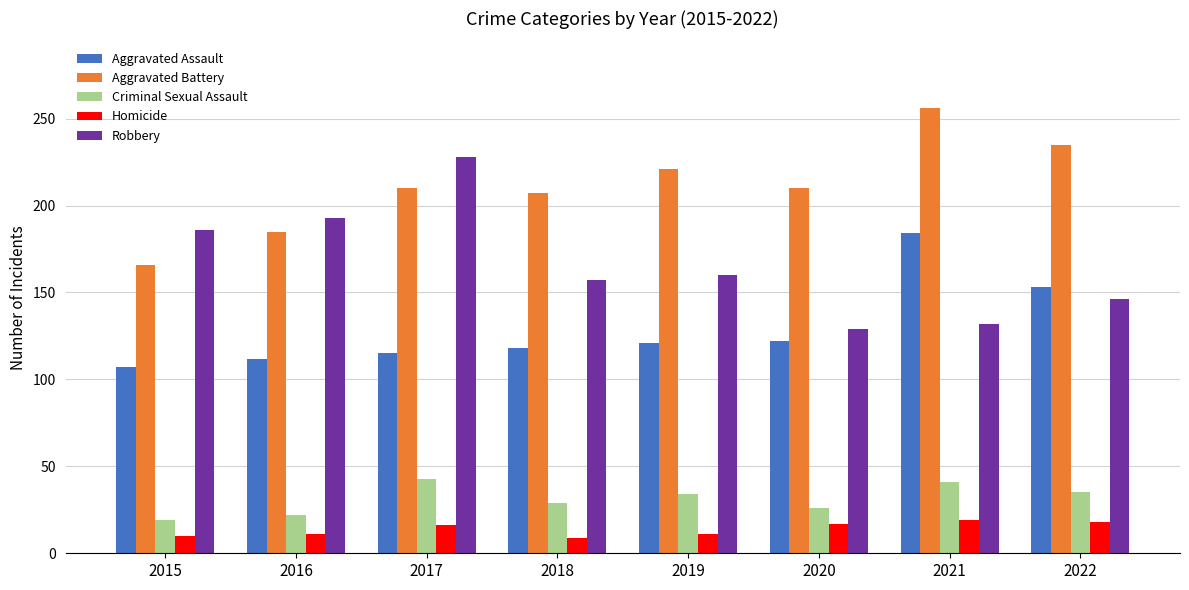

At 2019, list the series in order from largest to smallest.

Aggravated Battery, Robbery, Aggravated Assault, Criminal Sexual Assault, Homicide